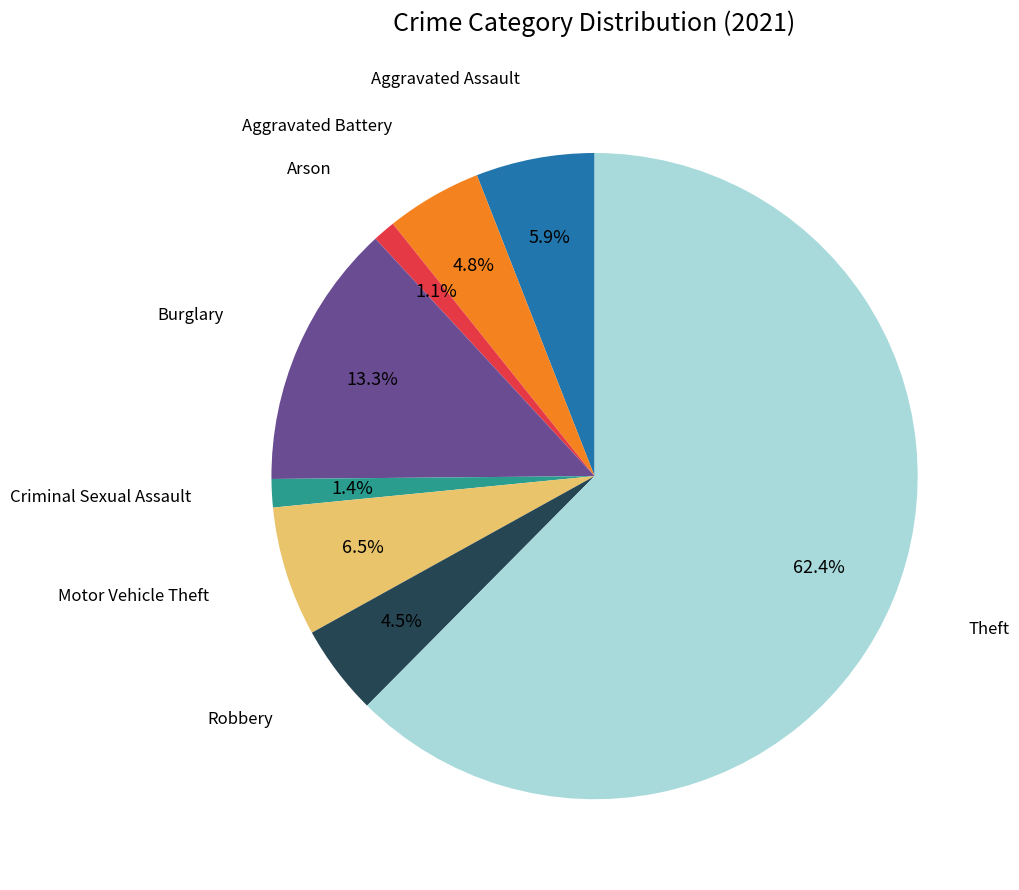

Is there a majority slice in this chart?

Yes